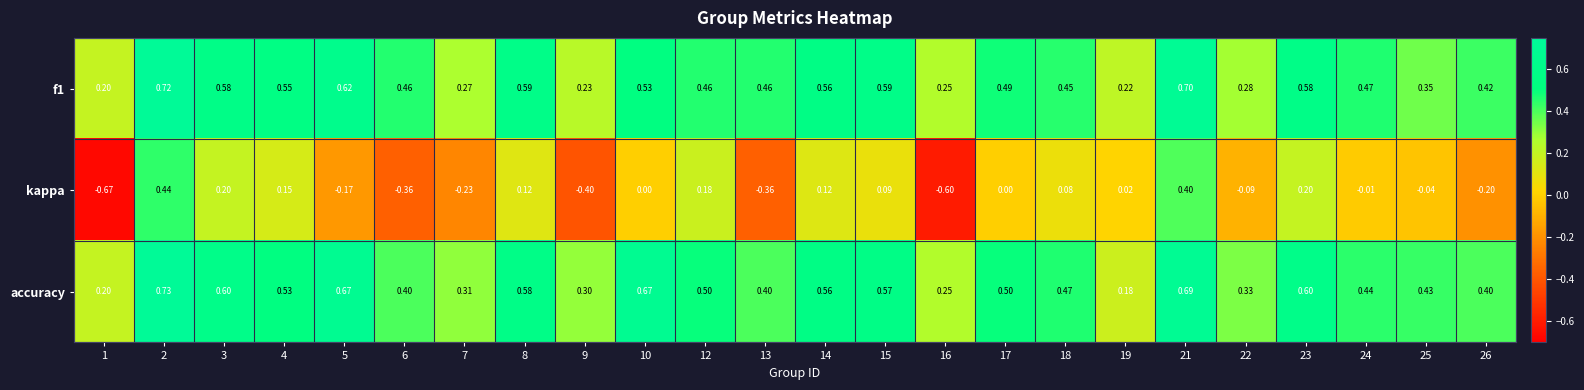

Which series has the largest total across all categories?

accuracy